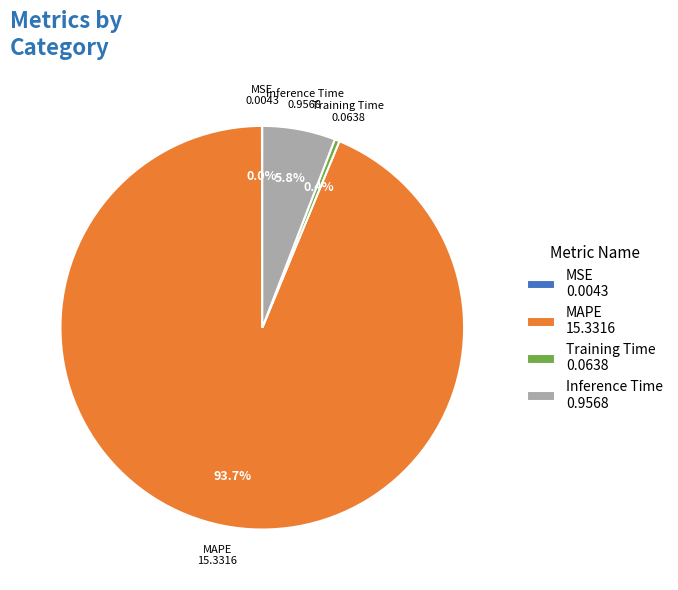

What percentage is the MAPE slice, to the nearest percent?

94%